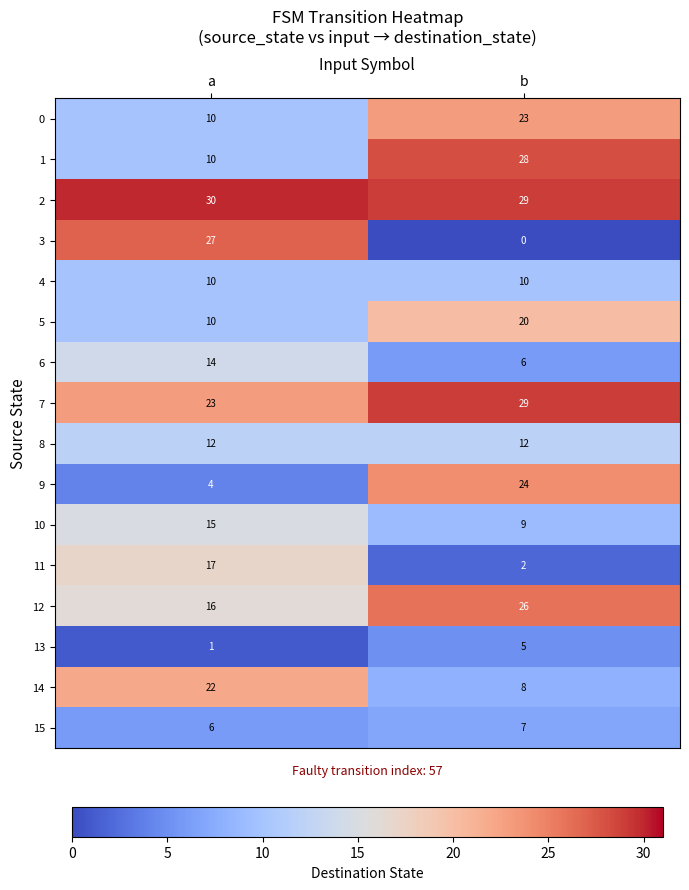

How many distinct data groups are displayed?

16